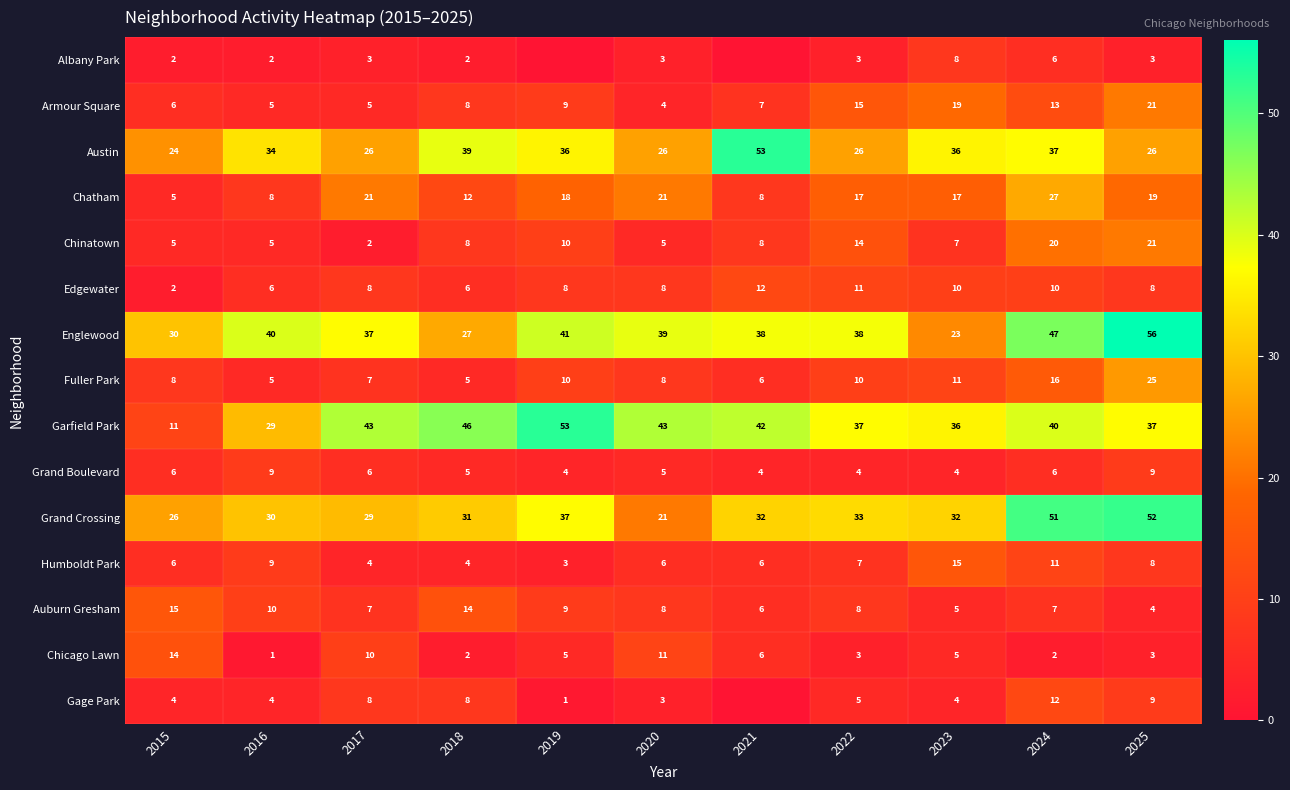

True or false: Albany Park has a value of 3 at 2015.

False